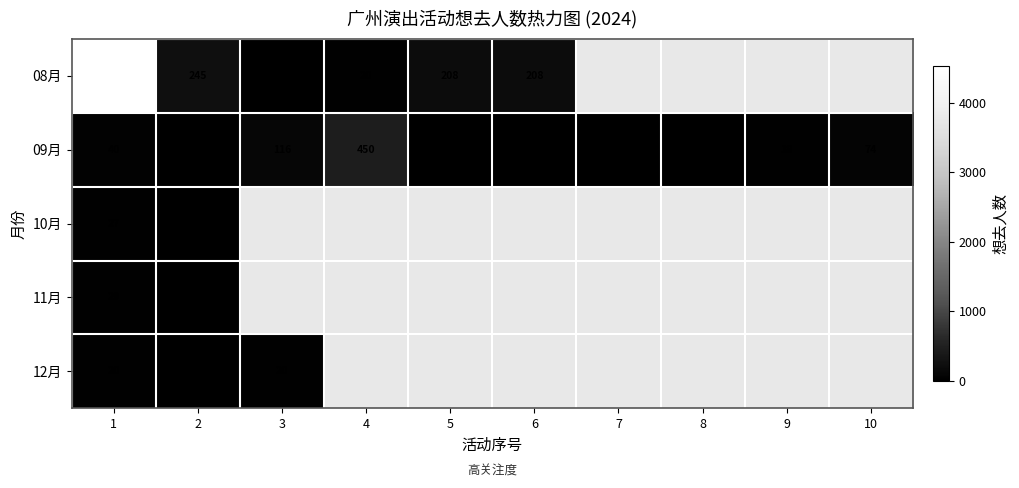

What is the total value across all series at 1?

4637